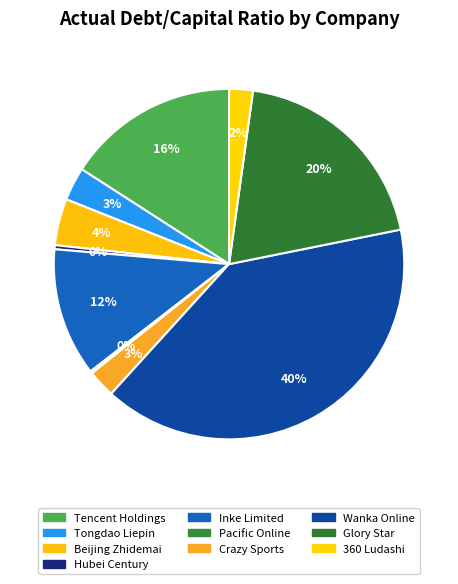

How many segments does this pie chart have?

10